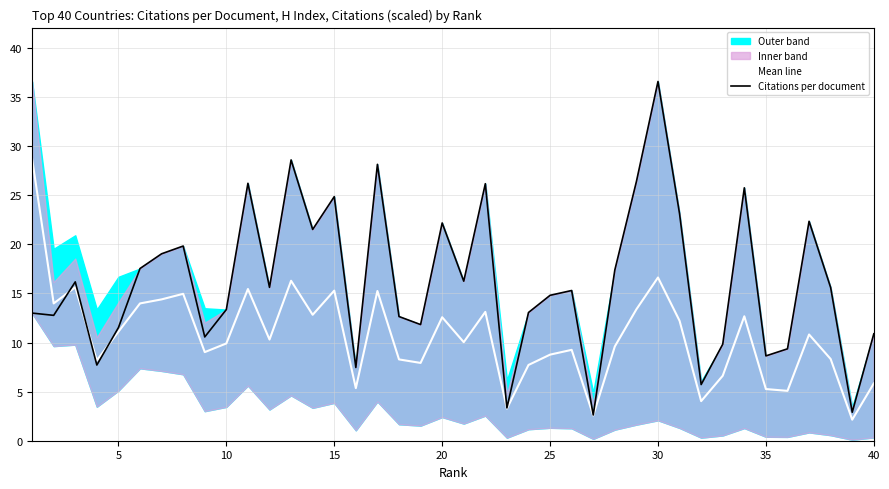

Reading left to right, transcribe all the data shown in this chart.

Mean line: 28.7	14.0	15.6	8.2	11.1	14.0	14.4	15.0	9.0	9.9	15.5	10.3	16.3	12.8	15.3	5.4	15.2	8.3	7.9	12.6	10.0	13.1	3.3	7.7	8.8	9.3	2.6	9.6	13.4	16.6	12.2	4.0	6.6	12.7	5.3	5.1	10.8	8.3	2.1	5.8
Citations per document: 13.0	12.8	16.2	7.7	11.5	17.5	19.0	19.8	10.6	13.4	26.2	15.6	28.6	21.5	24.9	7.5	28.1	12.7	11.8	22.2	16.2	26.2	3.3	13.1	14.8	15.3	2.6	17.4	26.4	36.6	23.1	5.7	9.8	25.8	8.6	9.4	22.4	15.6	2.9	10.9